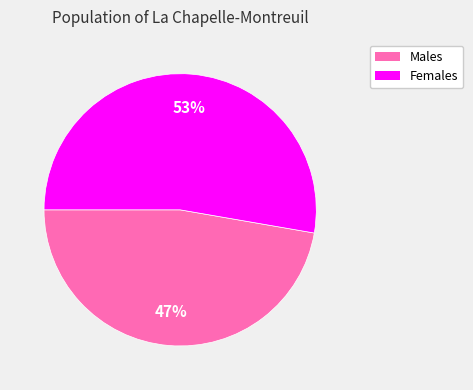

Rank the categories by value from highest to lowest.

Females, Males